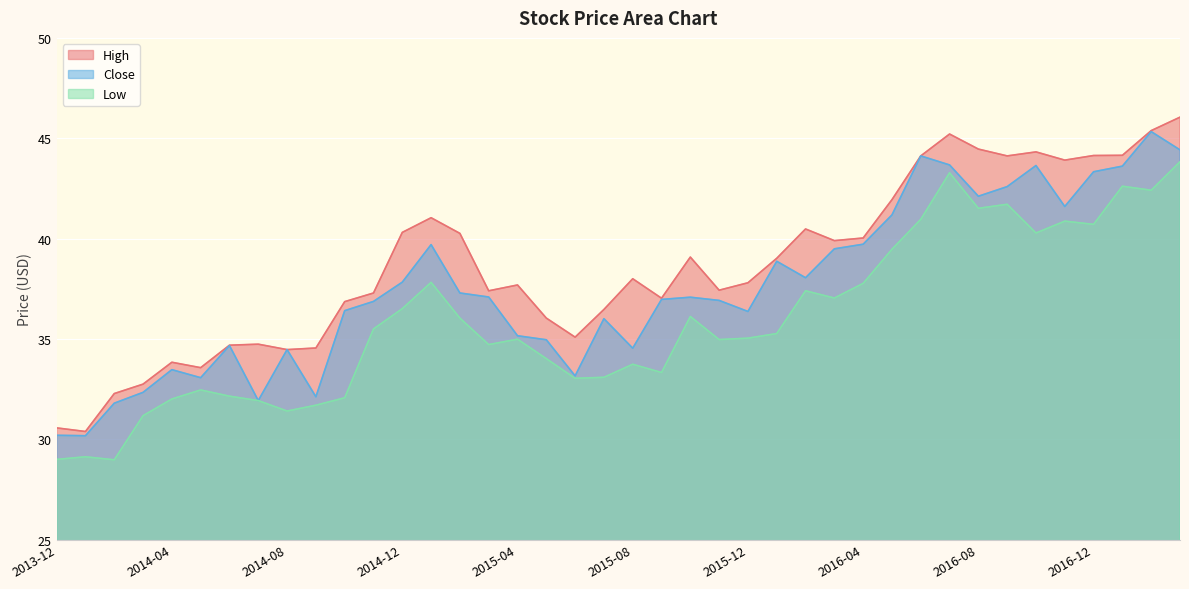

The Low series shows 19.1 at 2016-04. True or false?

False